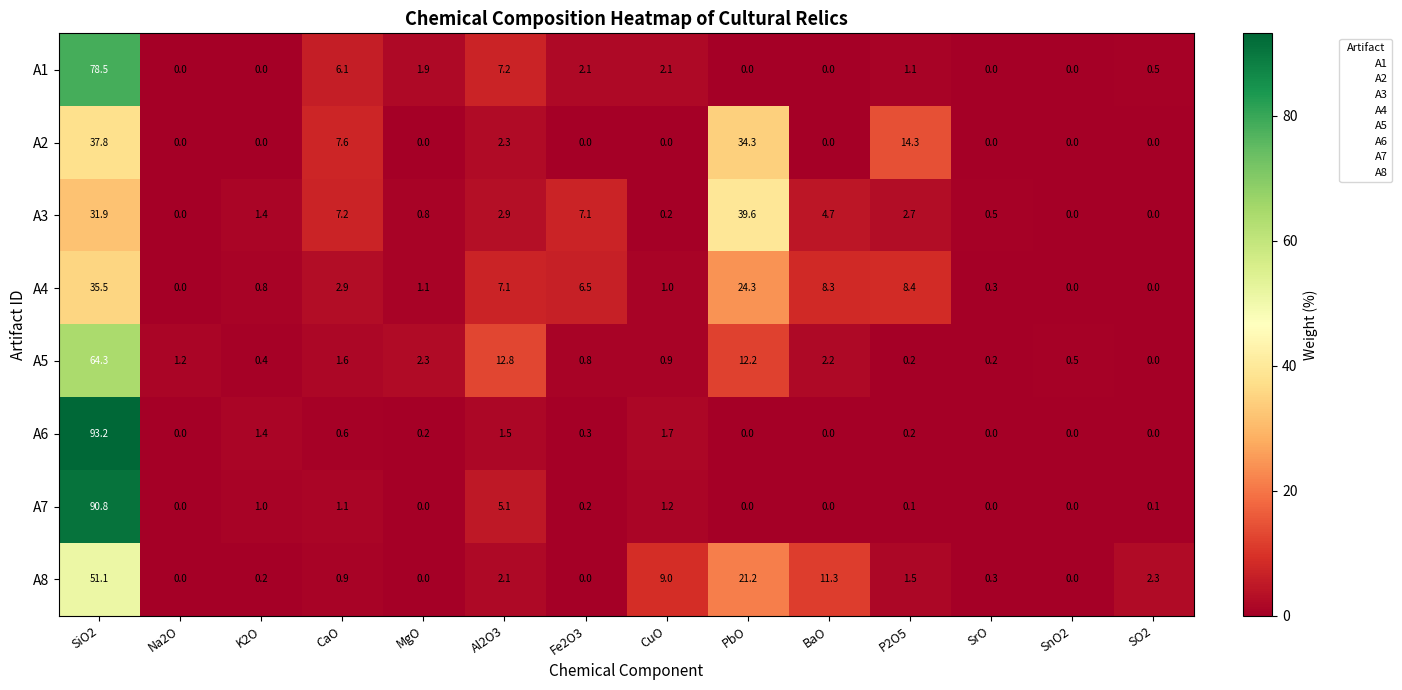

Which category has the highest value across all series?

SiO2